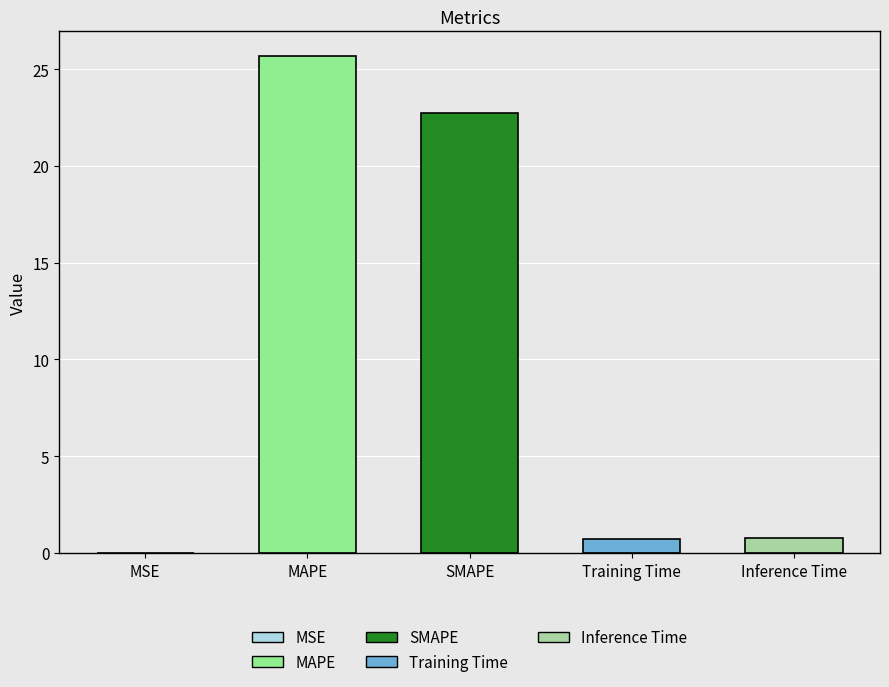

What is the greatest value displayed?

25.7